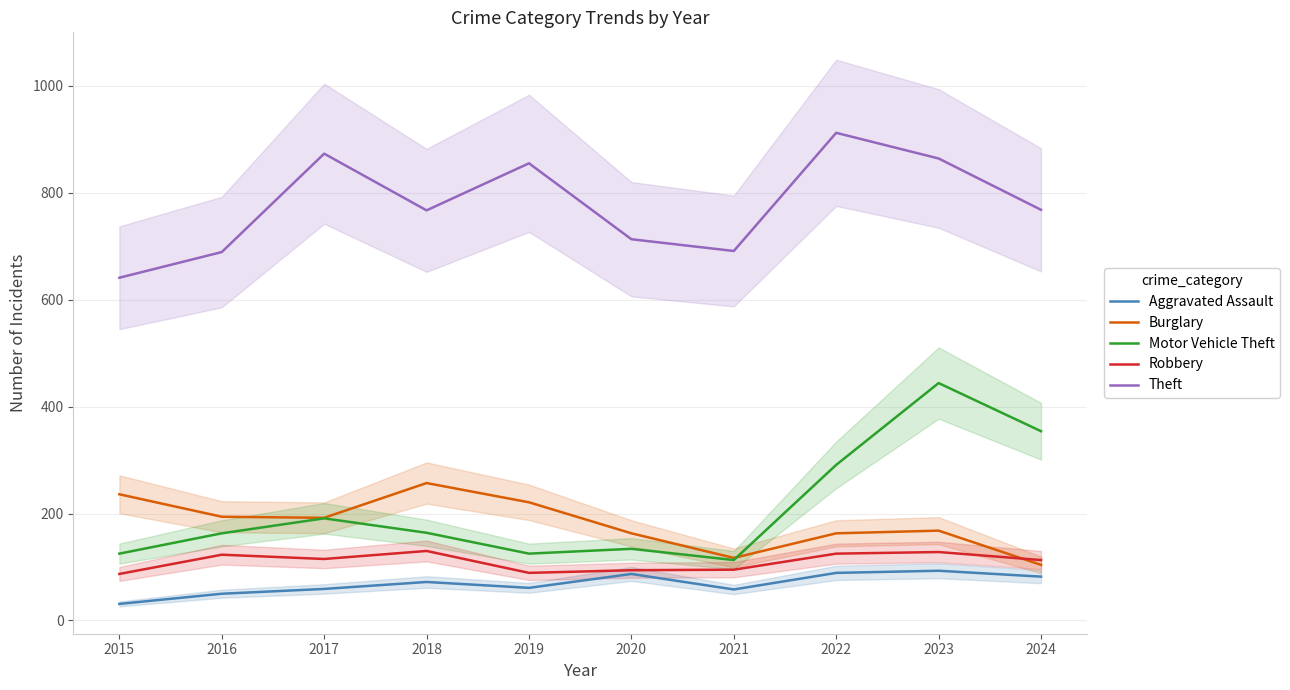

What is the greatest value displayed?

912